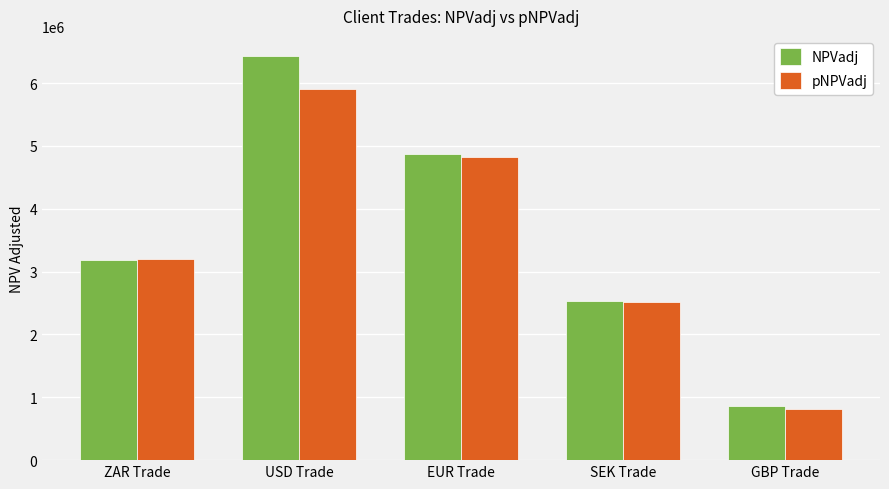

At how many categories does at least one series exceed 6217532?

1